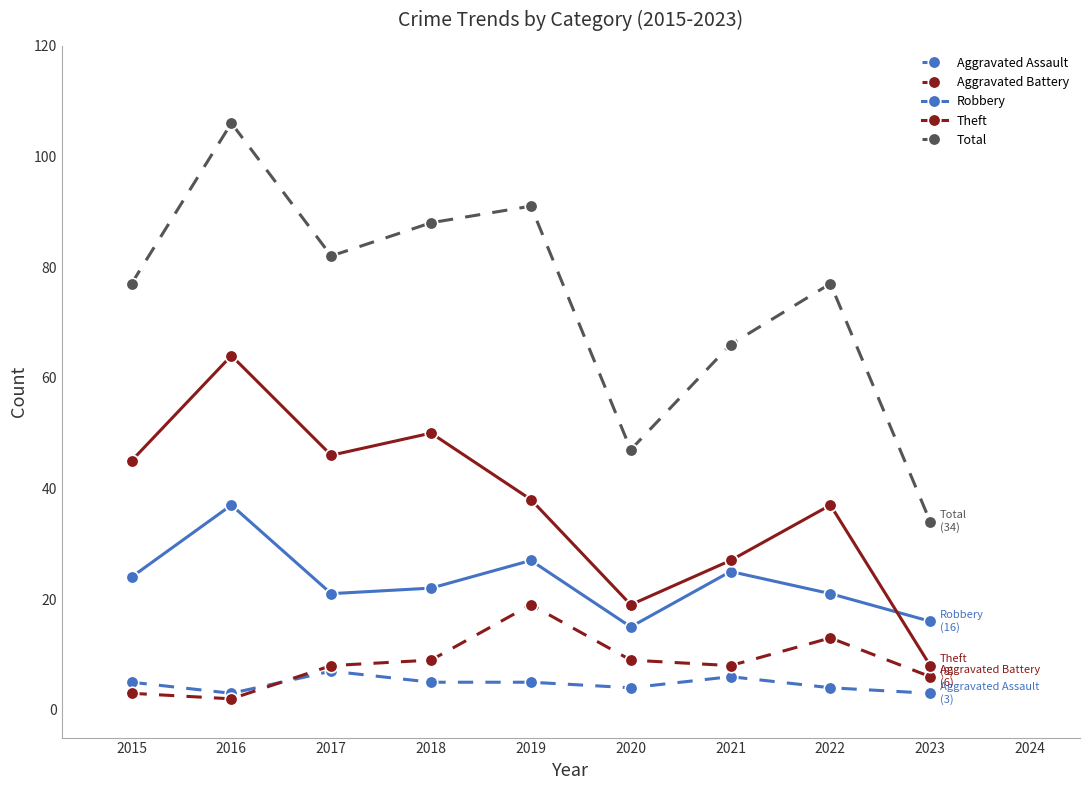

What are all the series names shown in the legend?

Aggravated Assault, Aggravated Battery, Robbery, Theft, Total